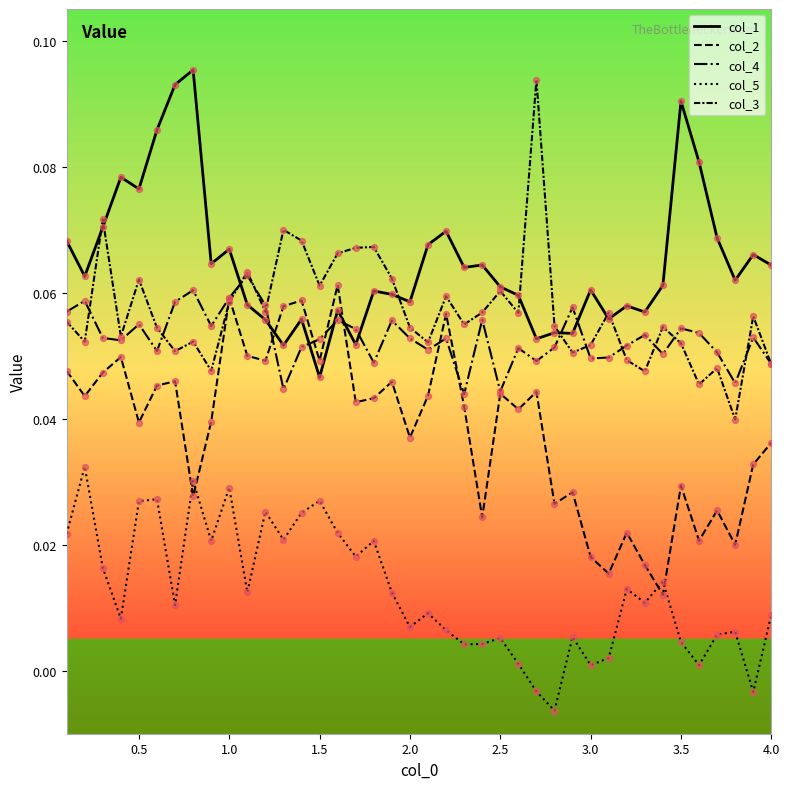

Is this an area chart (filled region under the line)?

No